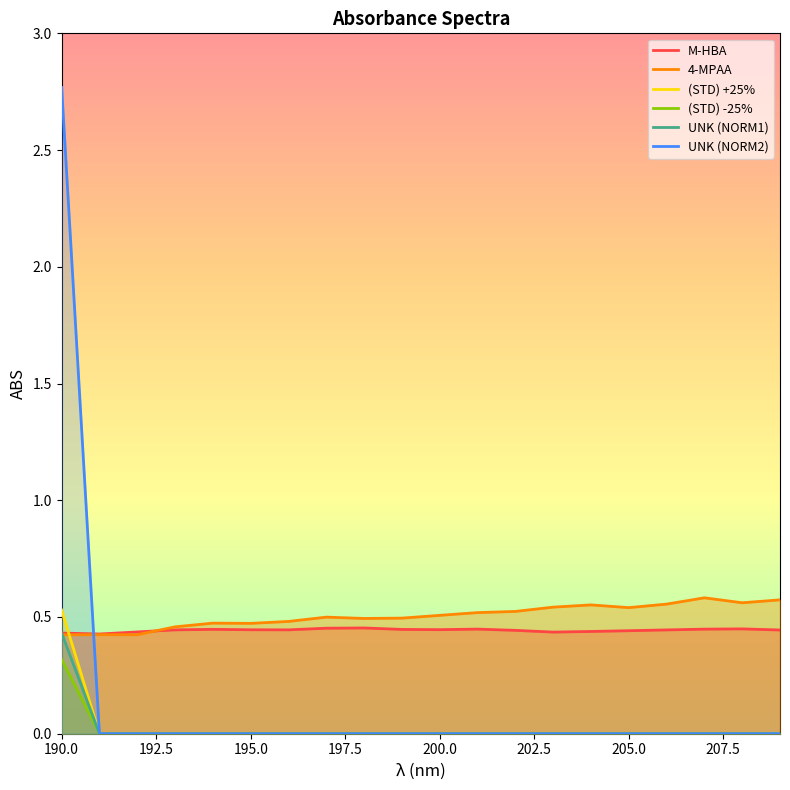

At which category is the sum across all series the highest?

190.0